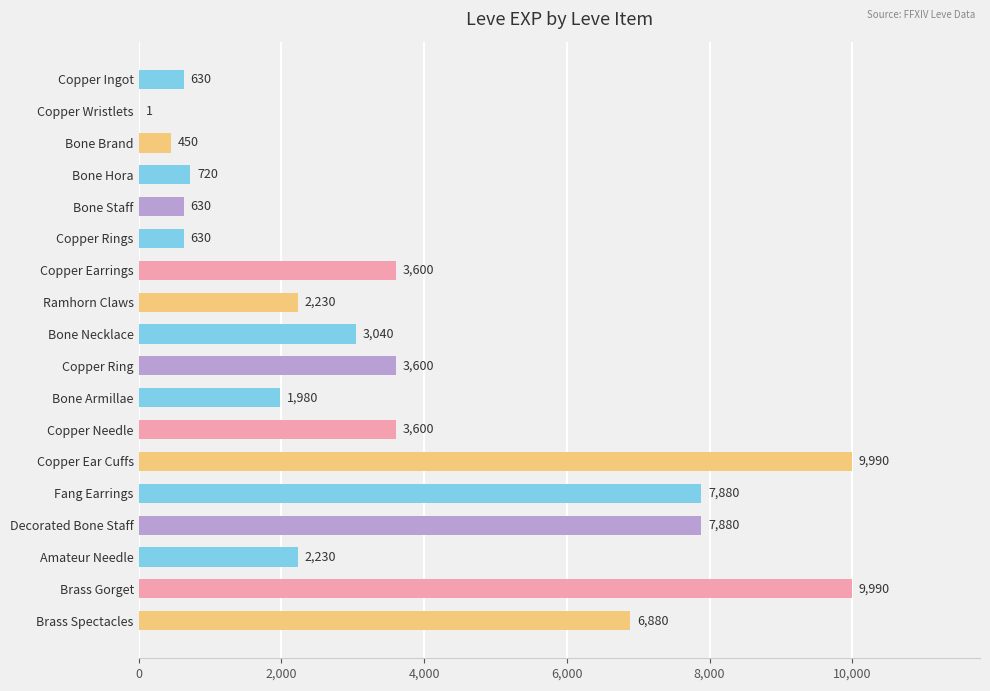

Reading top to bottom, extract all data points from this chart.

Copper Ingot=630	Copper Wristlets=1	Bone Brand=450	Bone Hora=720	Bone Staff=630	Copper Rings=630	Copper Earrings=3600	Ramhorn Claws=2230	Bone Necklace=3040	Copper Ring=3600	Bone Armillae=1980	Copper Needle=3600	Copper Ear Cuffs=9990	Fang Earrings=7880	Decorated Bone Staff=7880	Amateur Needle=2230	Brass Gorget=9990	Brass Spectacles=6880